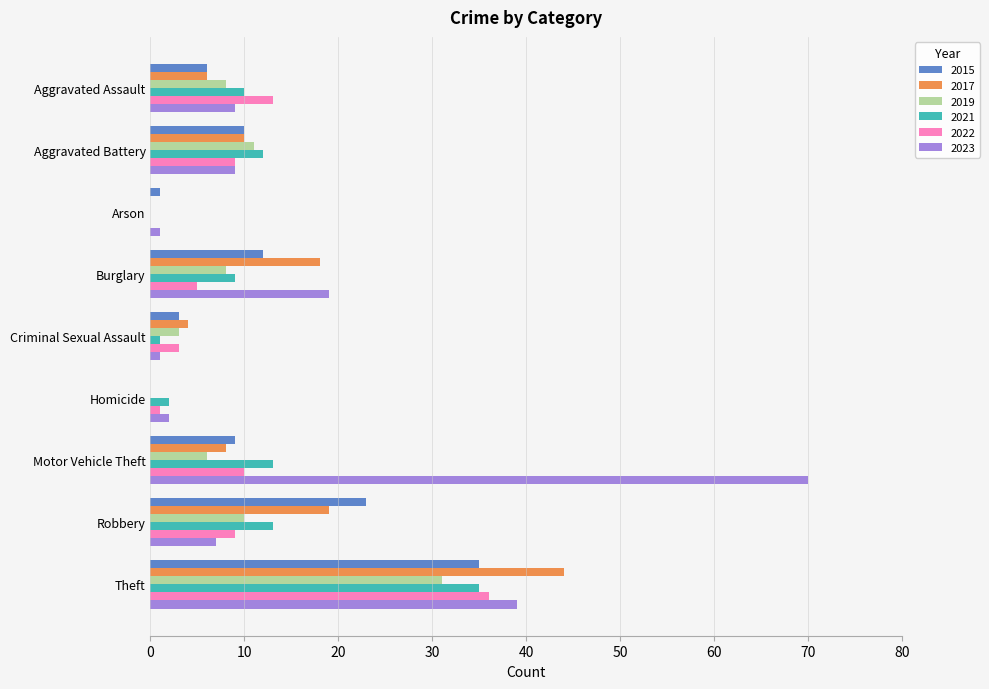

What value does the 2017 series have at Burglary?

18